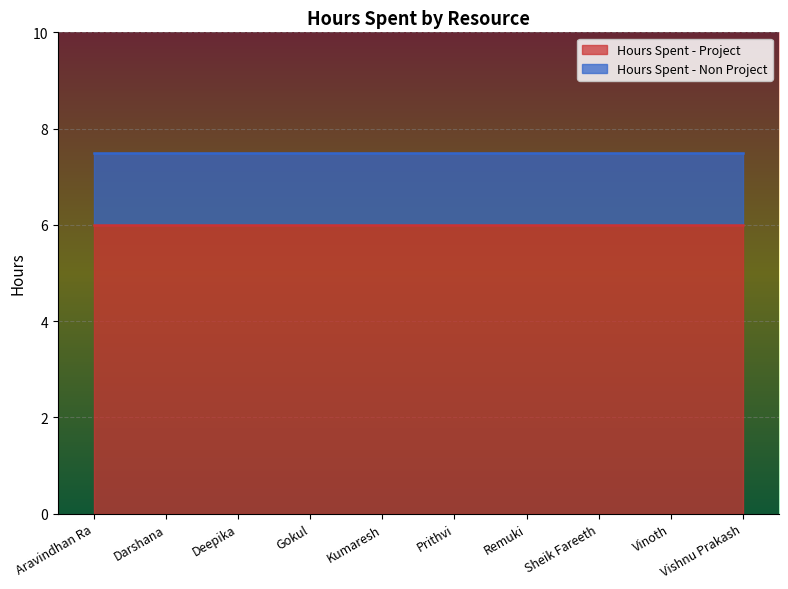

True or false: Hours Spent - Project has more than 1 interior local peaks.

False